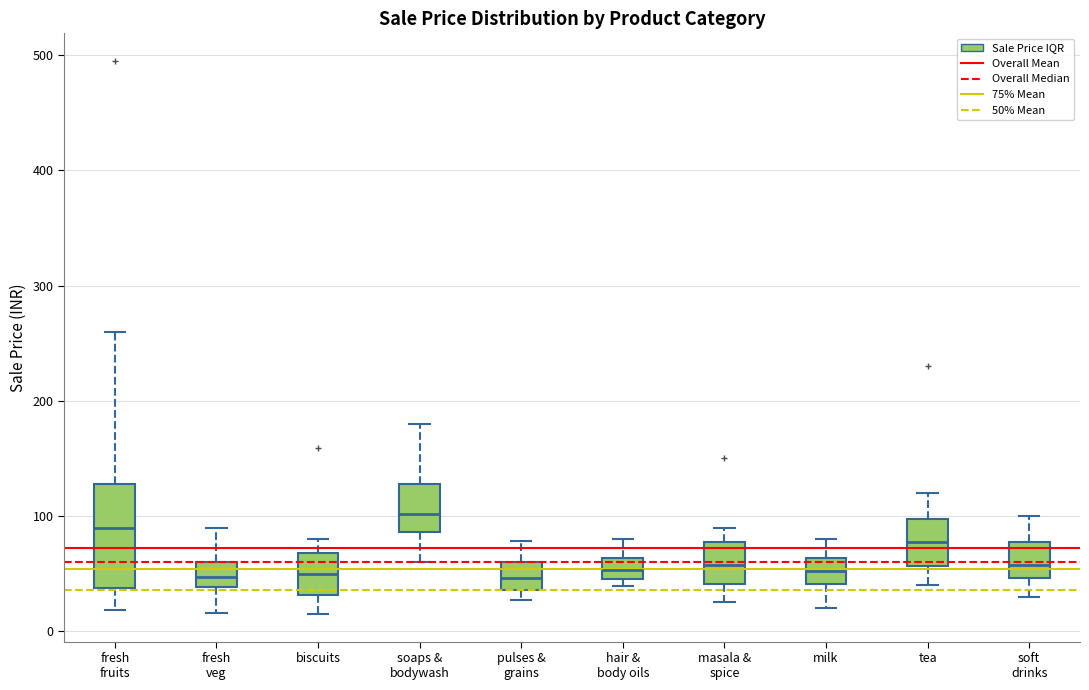

Where is the lower edge of the box for biscuits on the y-axis? The values are not printed on the chart, so give them approximately, as read against the axis.

30